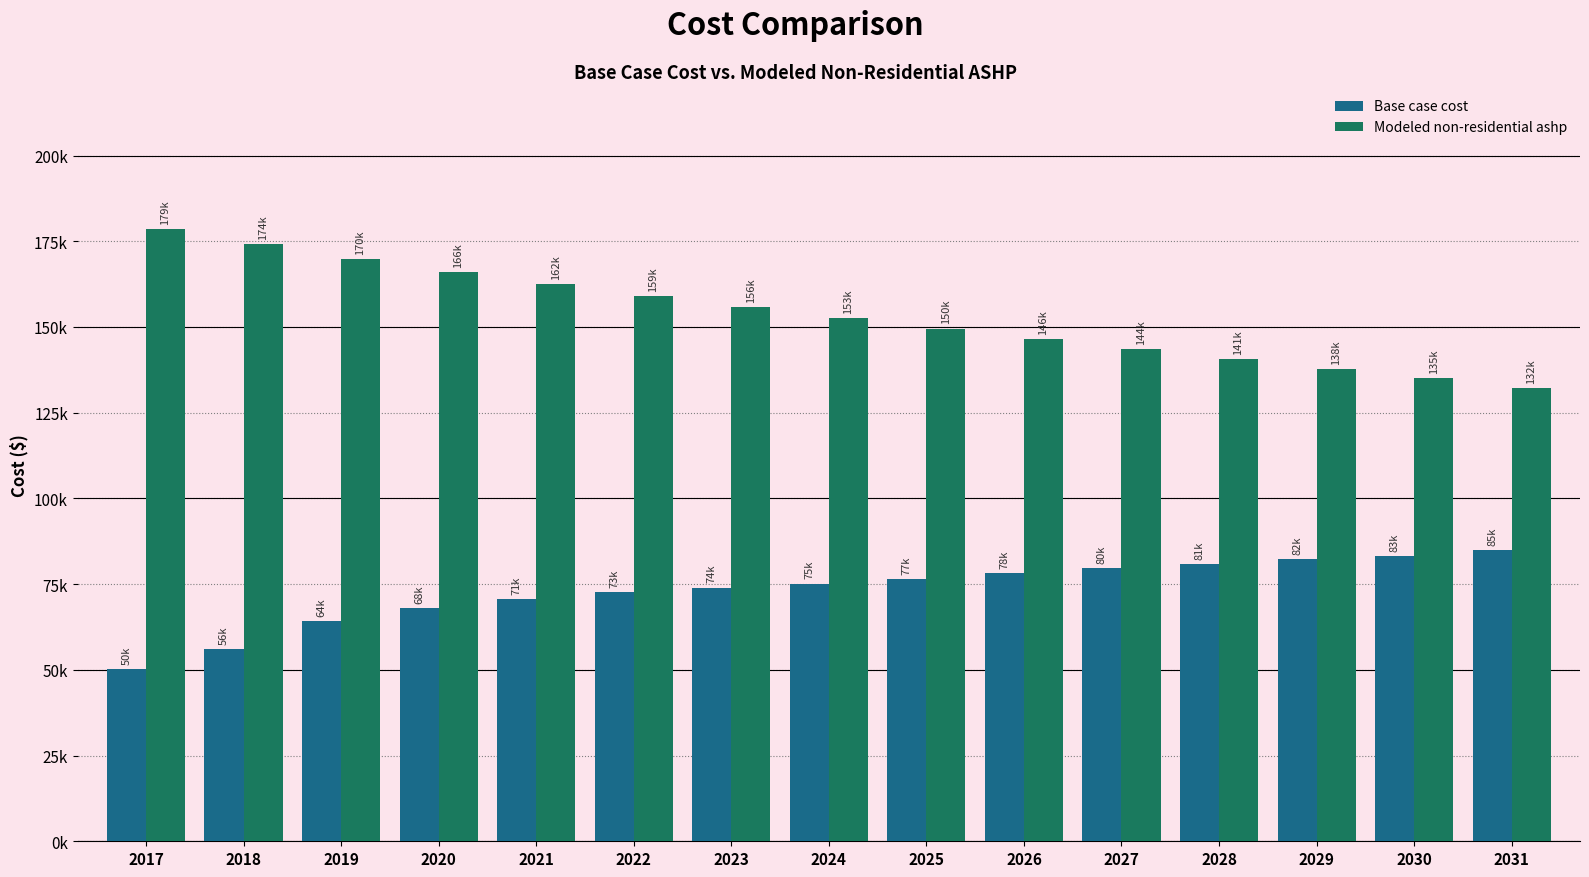

Which label corresponds to the largest value in the chart?

2017